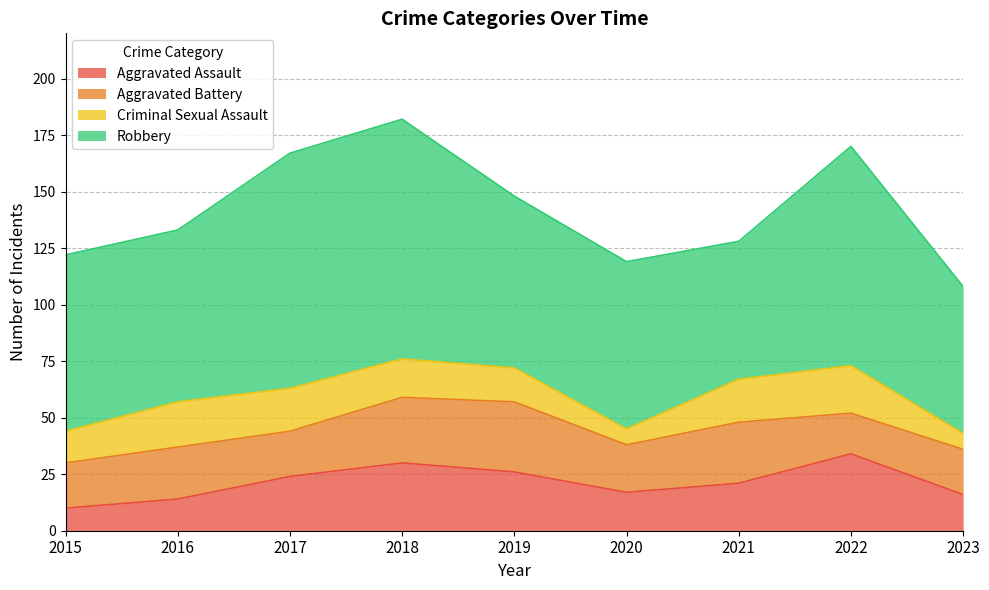

What is the difference between the highest and lowest values at 2017?

85